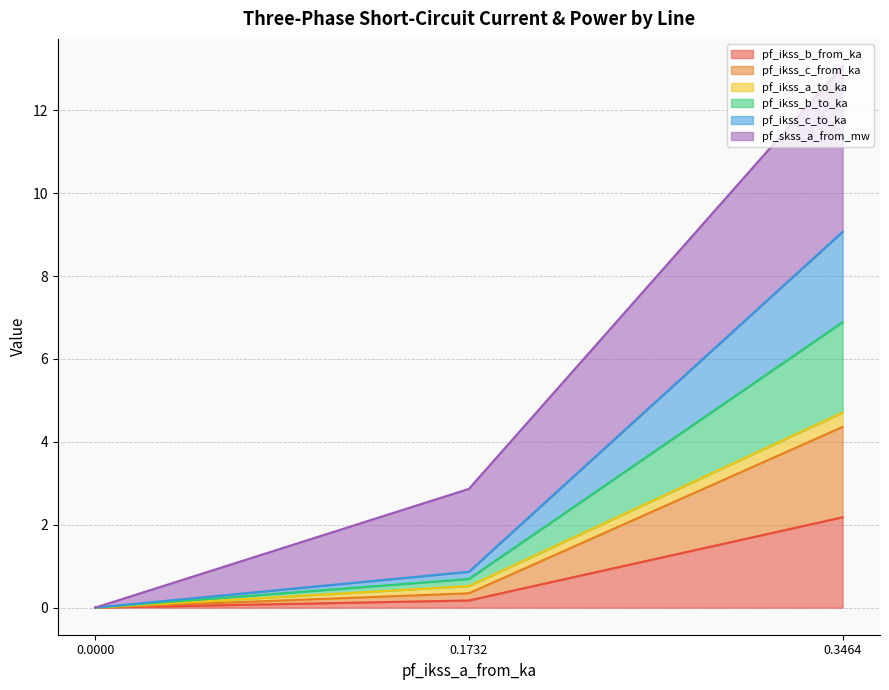

Is it true that pf_ikss_b_from_ka equals 0.2 at 0.1732?

True